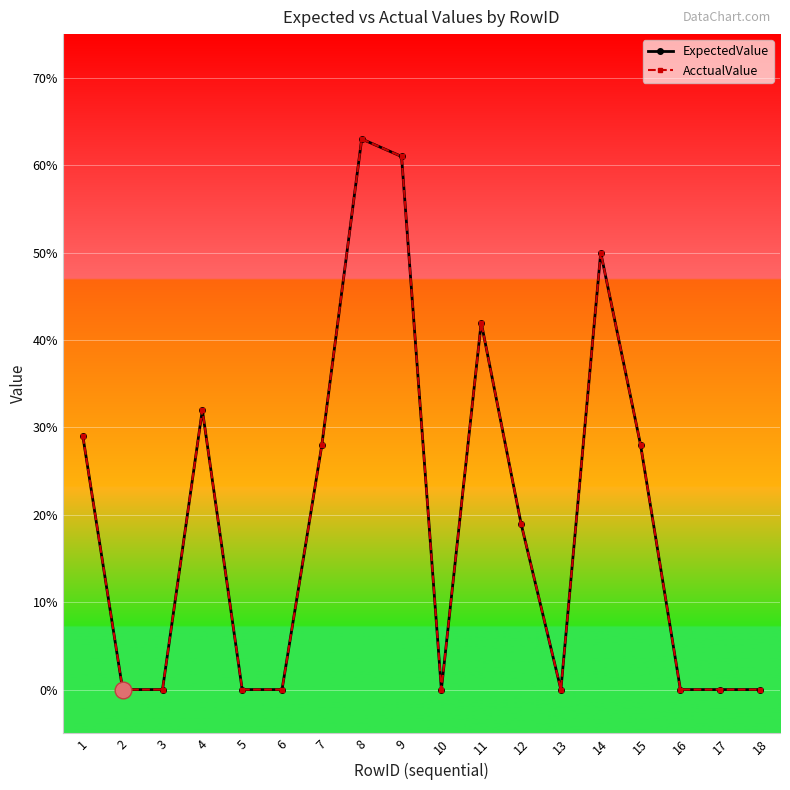

What is the total value across all series at 1?

0.6